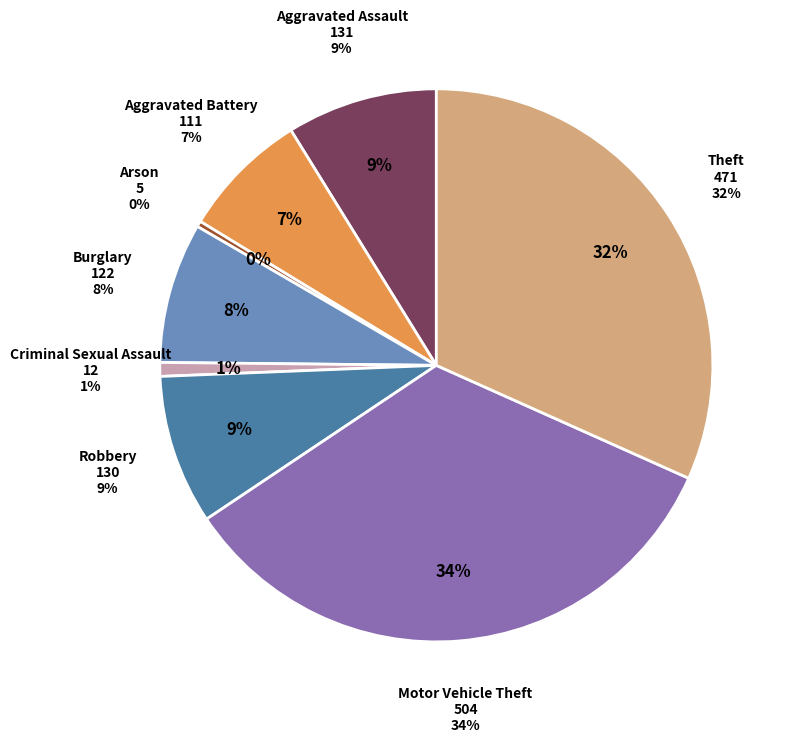

Which has a higher value, Aggravated Battery or Theft?

Theft